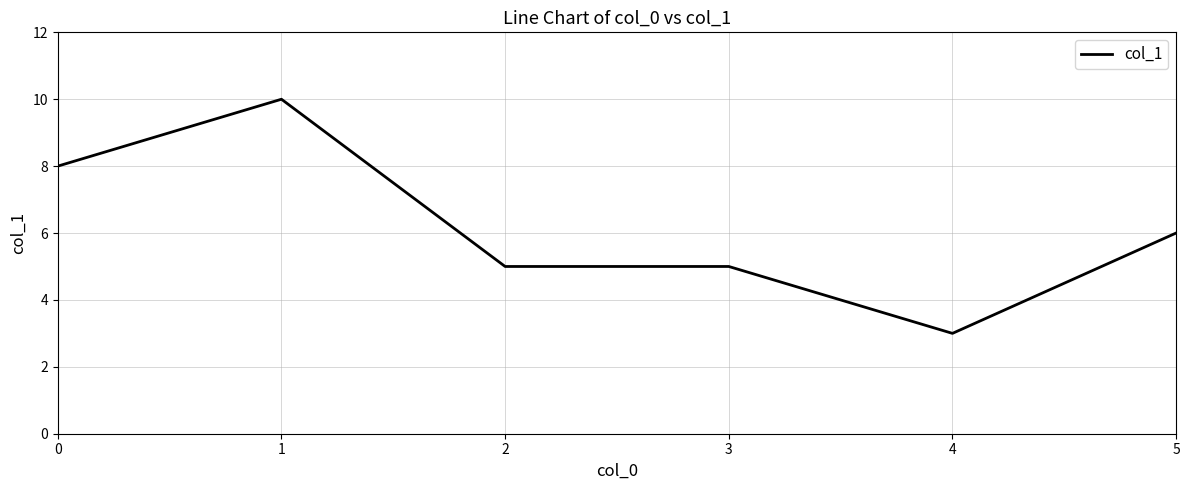

What is the difference between the maximum and minimum values?

7